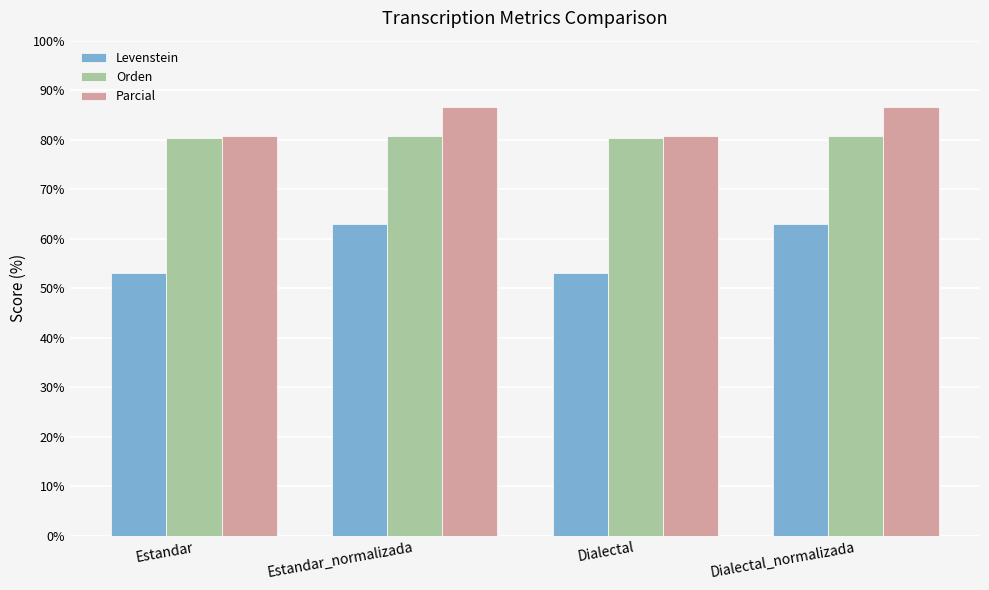

Count the Parcial values in the range 80 to 86.

2